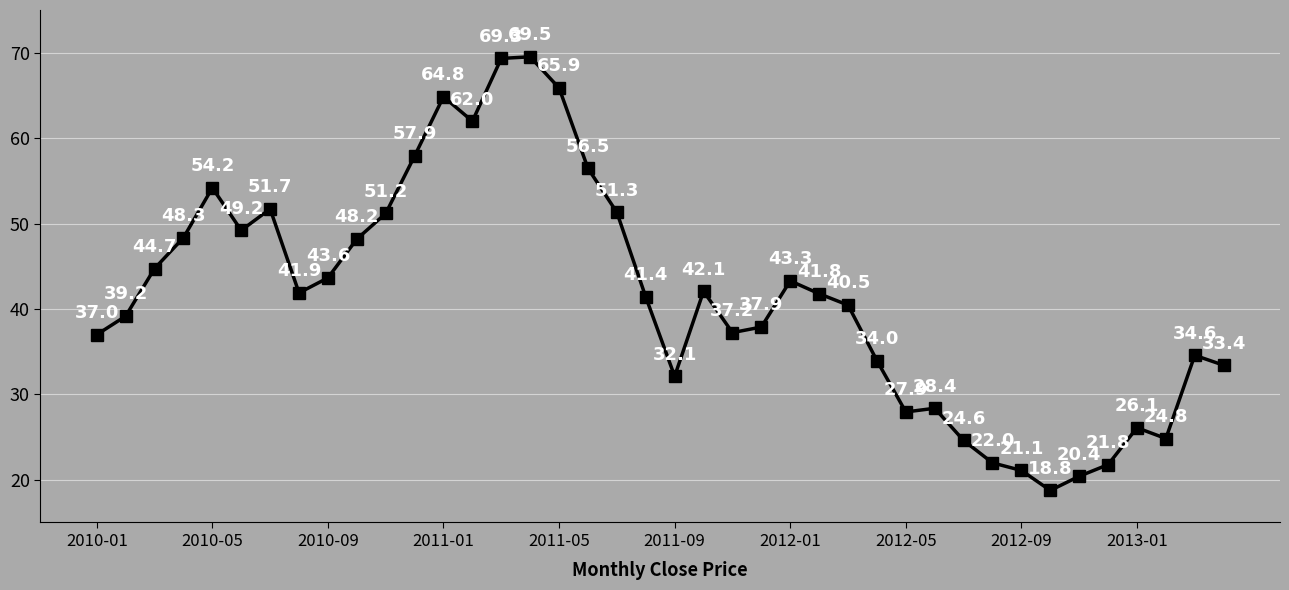

Reading left to right, list all the values displayed in this chart.

37.0	39.2	44.7	48.3	54.2	49.2	51.7	41.9	43.6	48.2	51.2	57.9	64.8	62.0	69.3	69.5	65.9	56.5	51.3	41.4	32.1	42.1	37.2	37.9	43.3	41.8	40.5	34.0	27.9	28.4	24.6	22.0	21.1	18.8	20.4	21.8	26.1	24.8	34.6	33.4